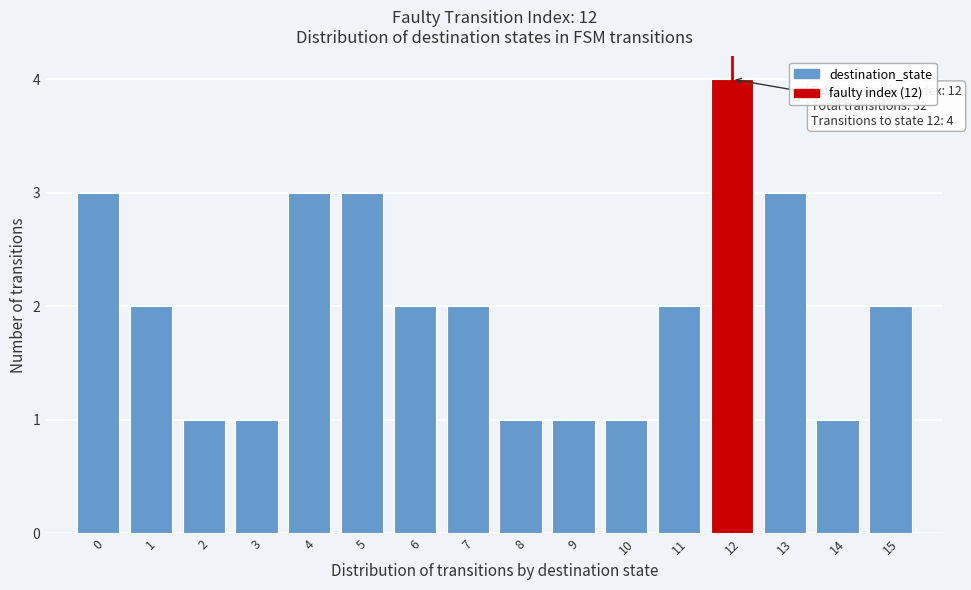

Over which range of the x-axis is the bar tallest?

11.5 to 12.5